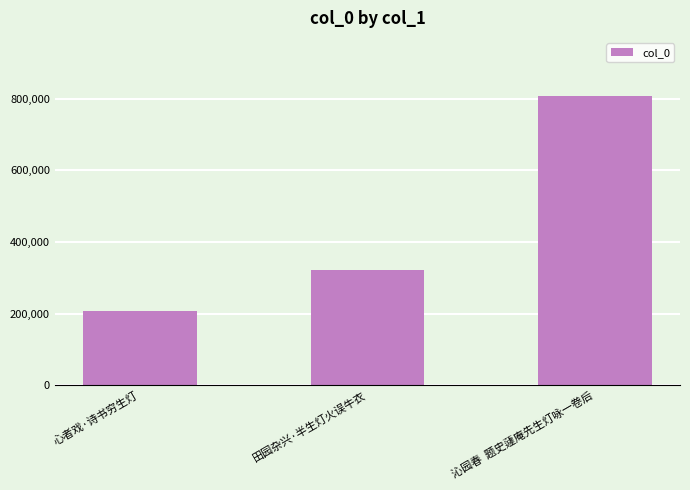

What is the label of the 3rd bar from the left?

沁园春  题史蘧庵先生灯咏一卷后